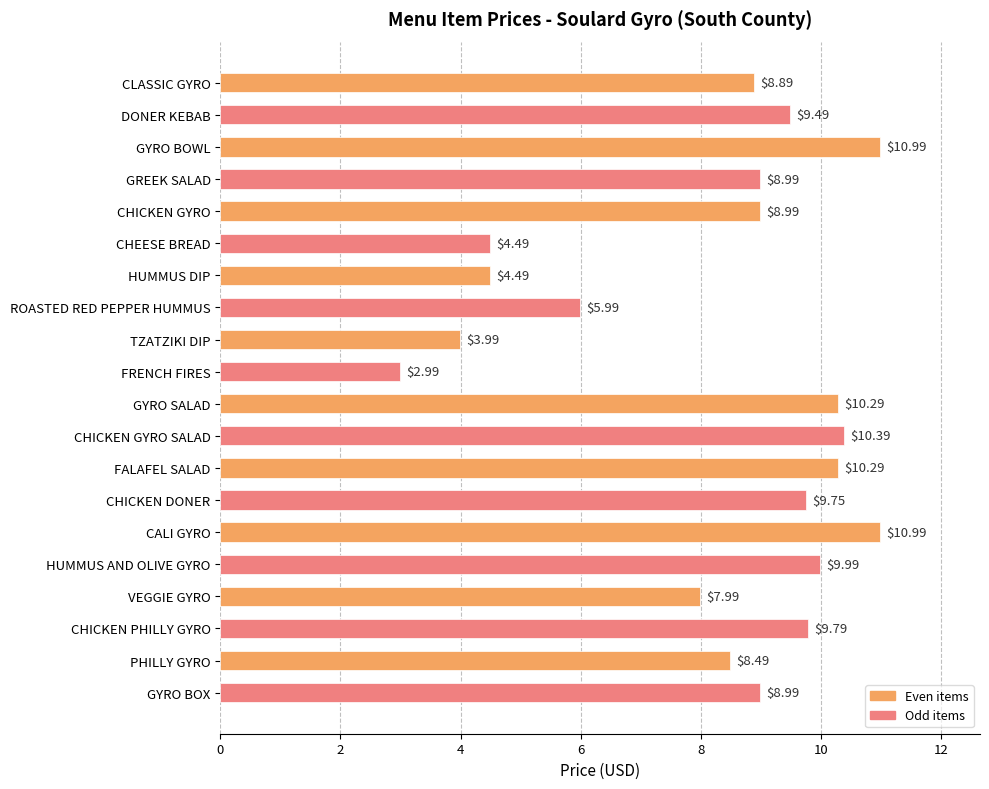

What is the difference between the maximum and minimum values?

8.0